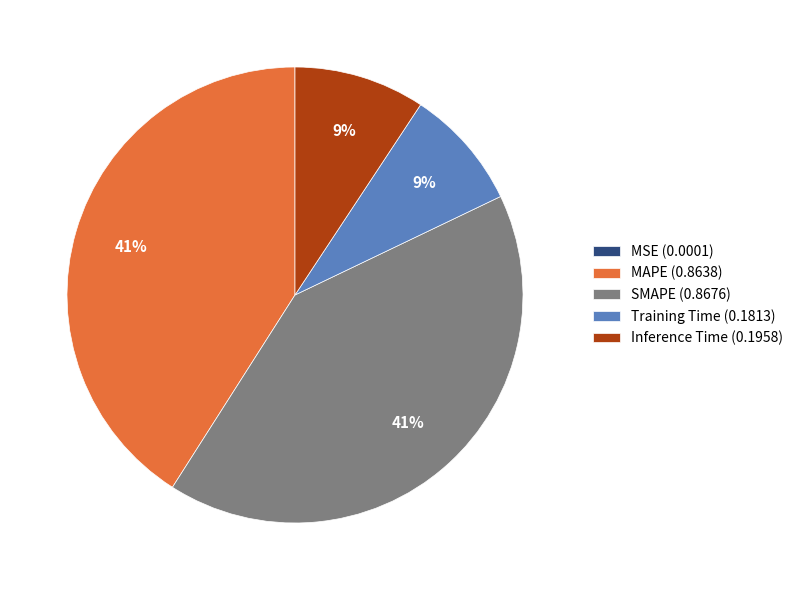

The Training Time (0.1813) slice represents 9% of the pie. True or false?

True